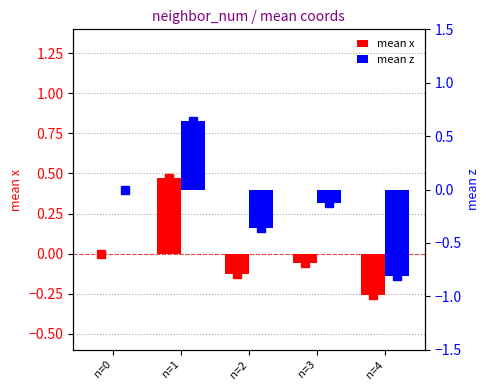

What is the total value across all series at n=1?

1.1